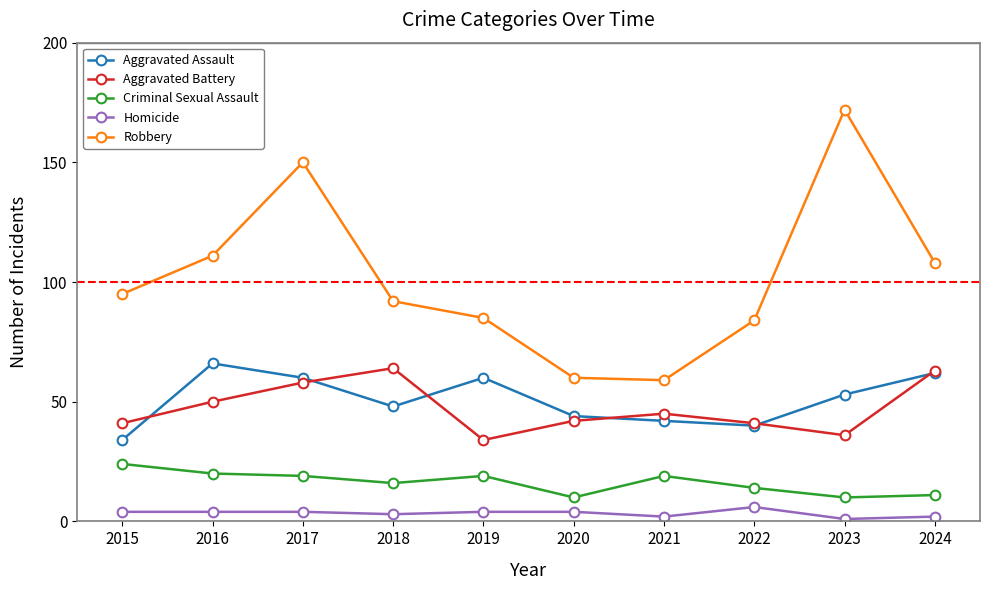

True or false: Robbery has more than 2 points higher than both neighbors.

False